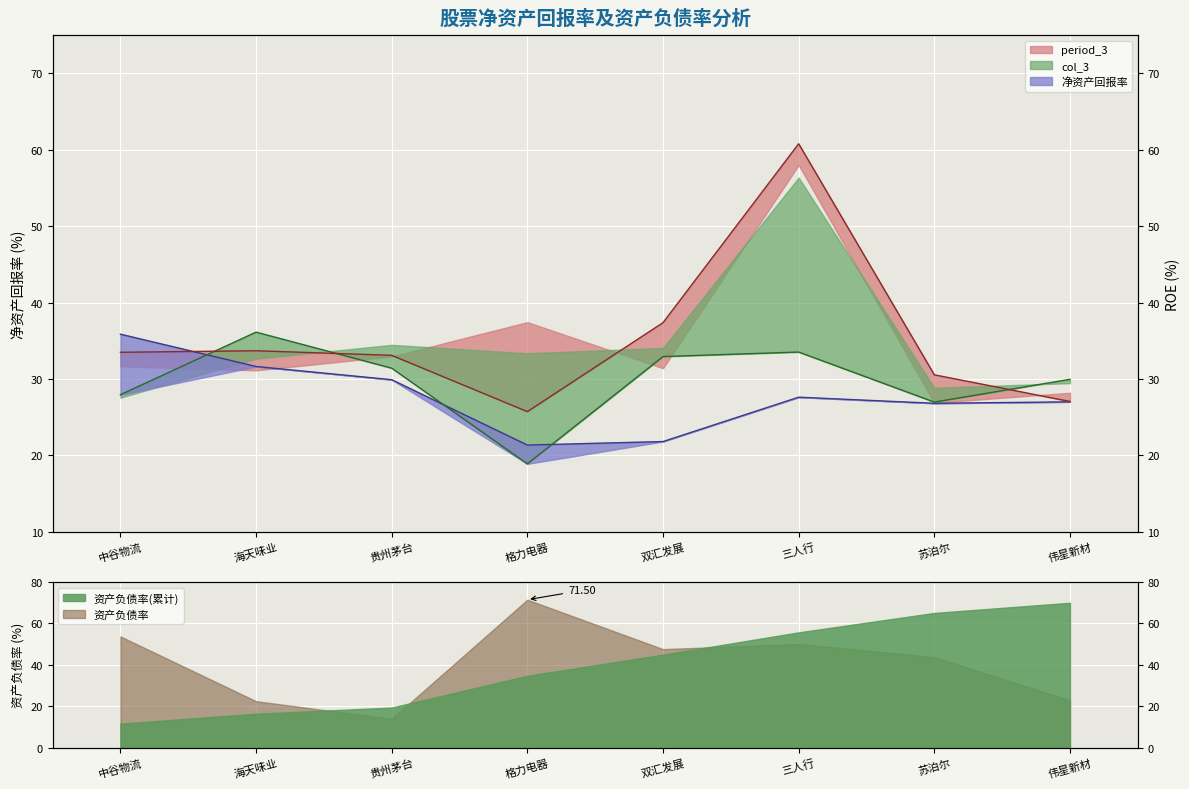

Rank the series by their average value, from lowest to highest.

净资产回报率, col_3, period_3